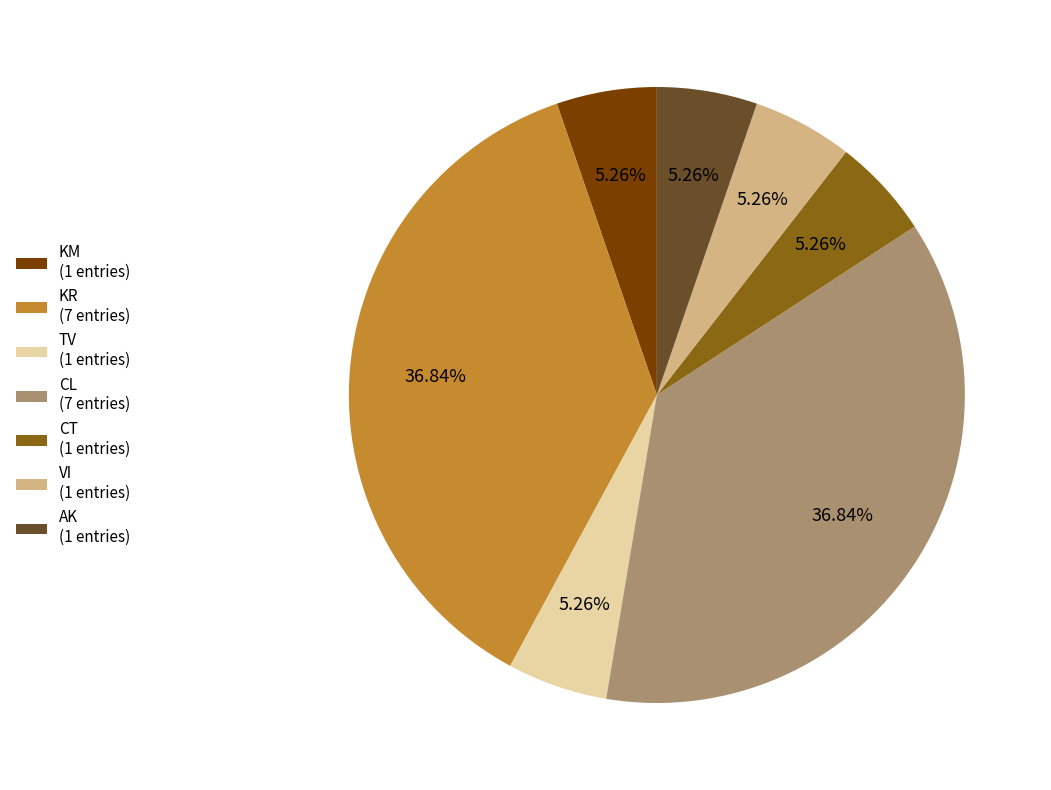

Is the sum of AK (1 entries) and KM (1 entries) greater than half?

No